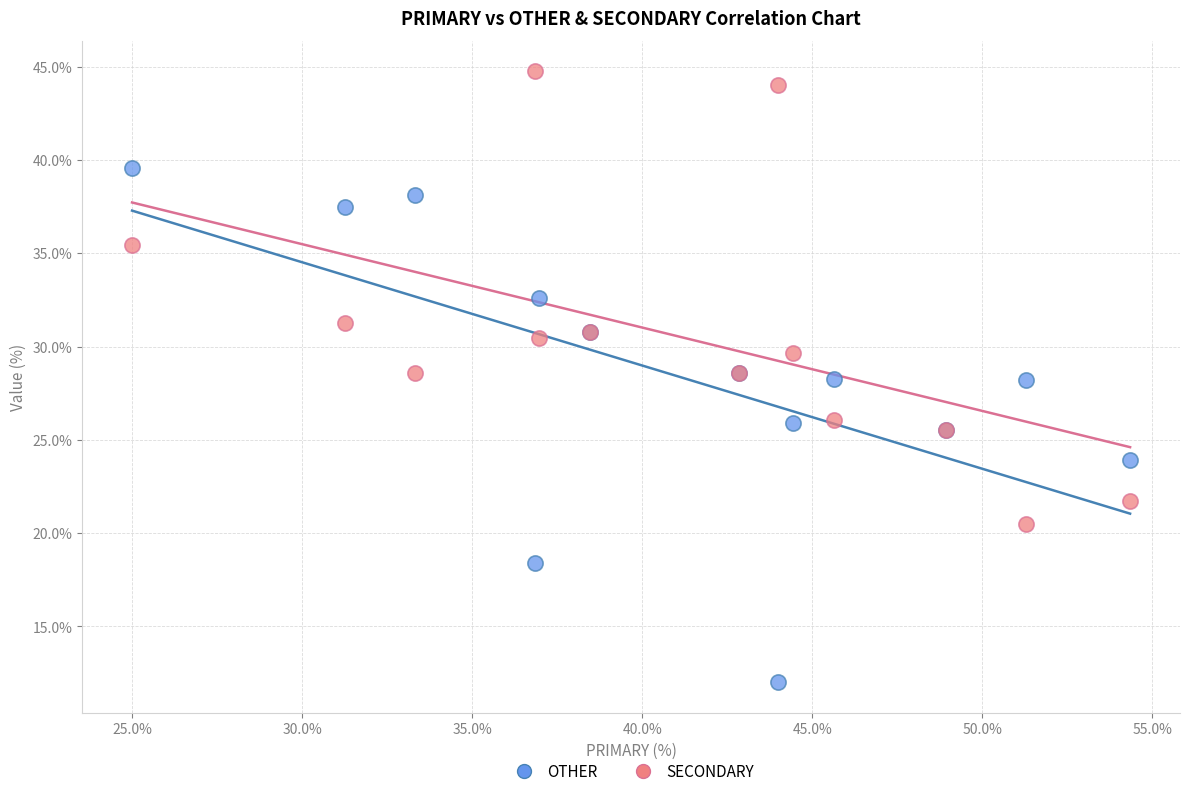

What are all the series names shown in the legend?

OTHER, SECONDARY